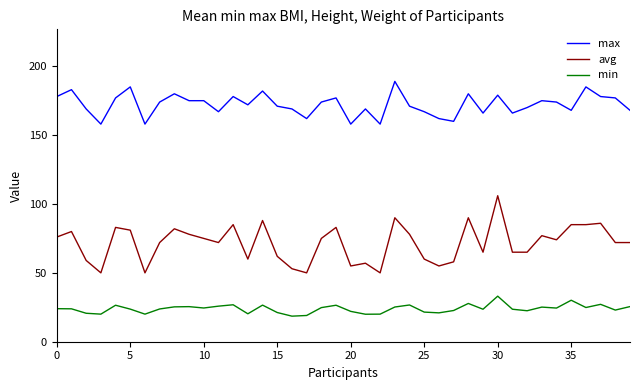

What is the minimum value for max?

158.0